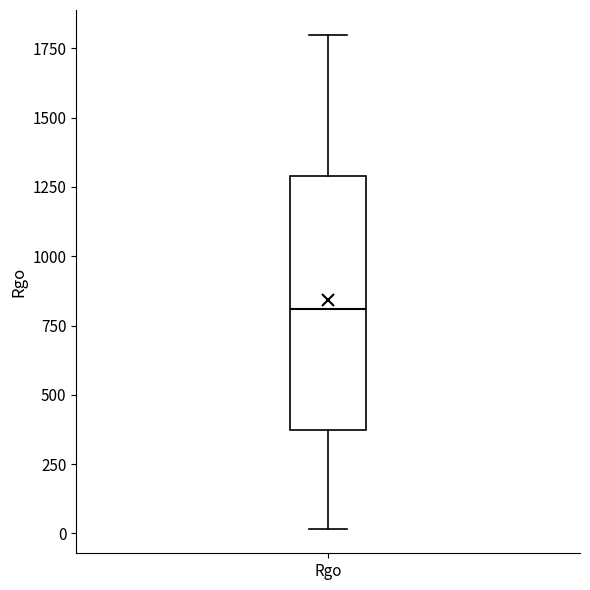

Where is the upper edge of the box for Rgo on the y-axis? The values are not printed on the chart, so give them approximately, as read against the axis.

1300